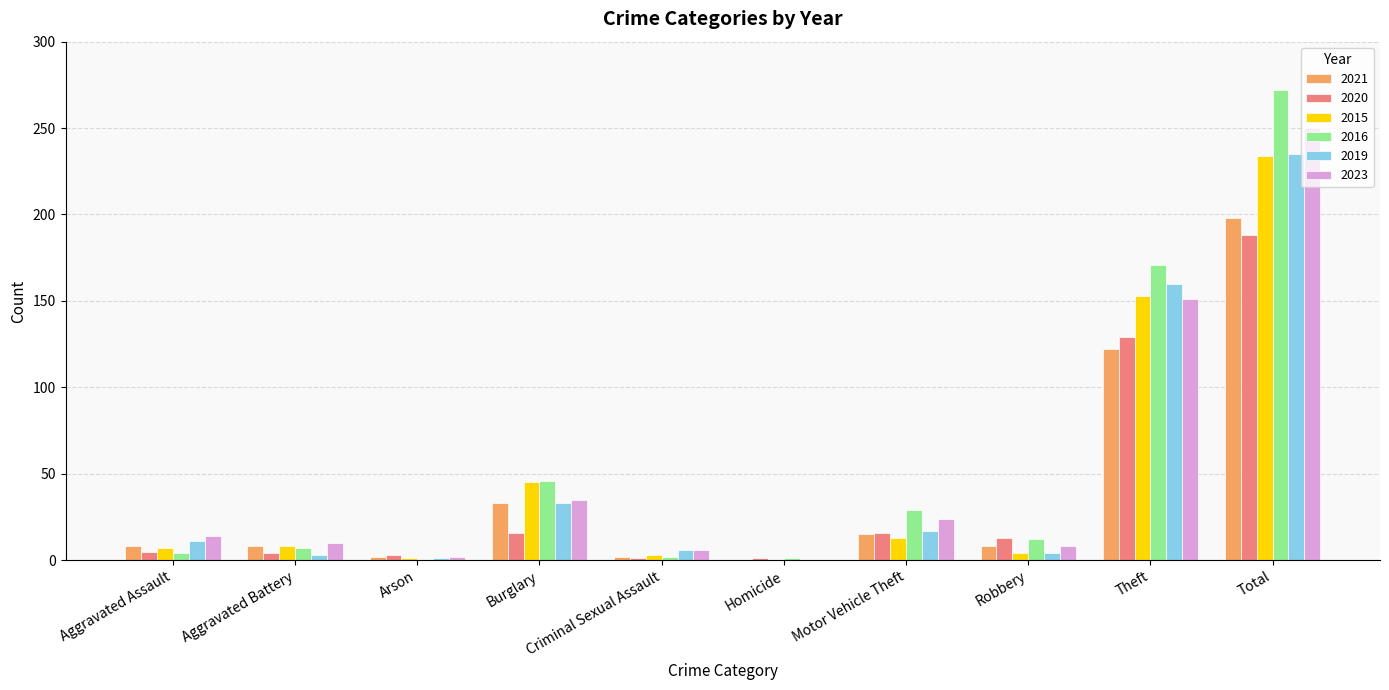

What is the maximum value shown in the chart?

272